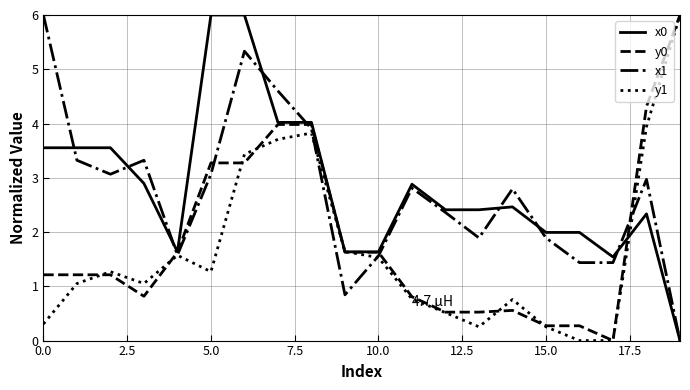

True or false: y0 and x0 cross at least once.

True